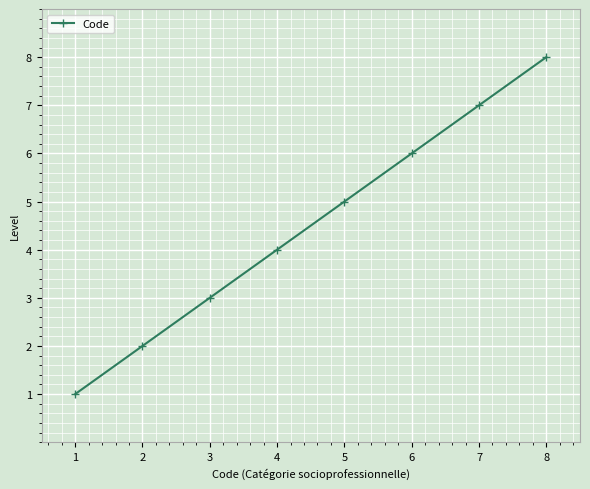

Reading left to right, what are all the values shown in this chart?

1	2	3	4	5	6	7	8